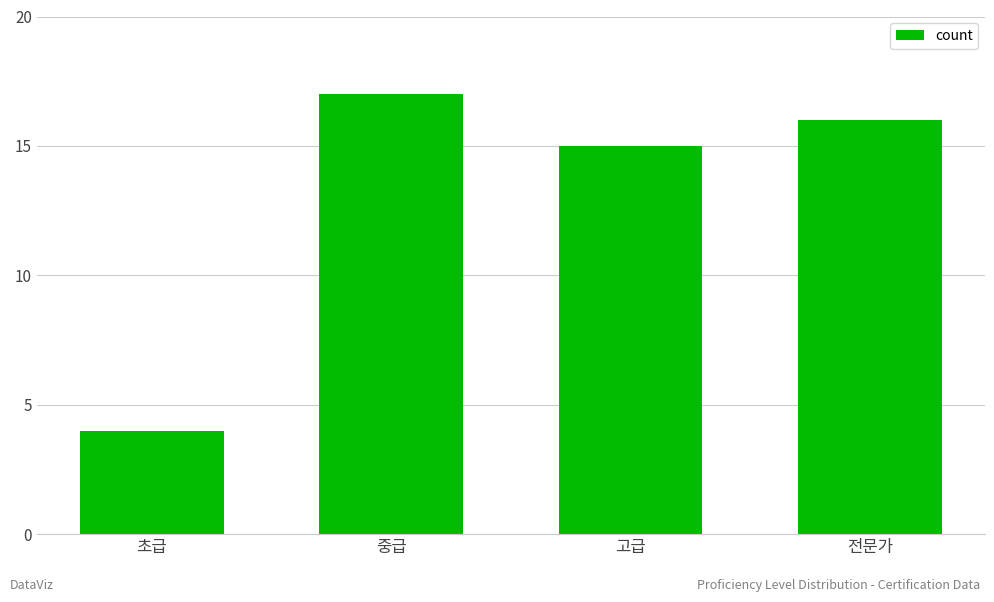

What is the change in value from 초급 to 전문가?

+12